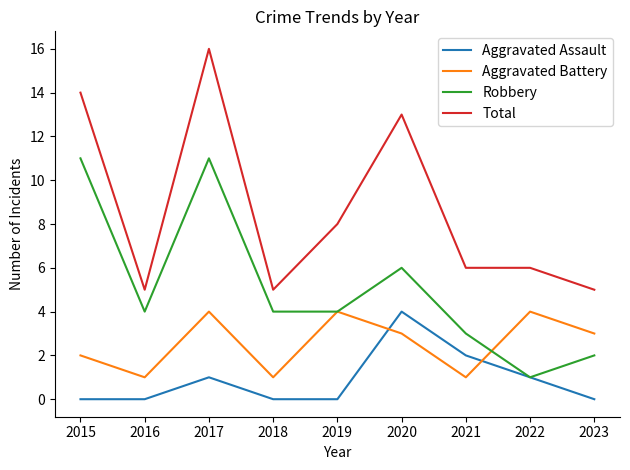

Reading left to right, transcribe all the data shown in this chart.

Aggravated Assault: 2015=0	2016=0	2017=1	2018=0	2019=0	2020=4	2021=2	2022=1	2023=0
Aggravated Battery: 2015=2	2016=1	2017=4	2018=1	2019=4	2020=3	2021=1	2022=4	2023=3
Robbery: 2015=11	2016=4	2017=11	2018=4	2019=4	2020=6	2021=3	2022=1	2023=2
Total: 2015=14	2016=5	2017=16	2018=5	2019=8	2020=13	2021=6	2022=6	2023=5